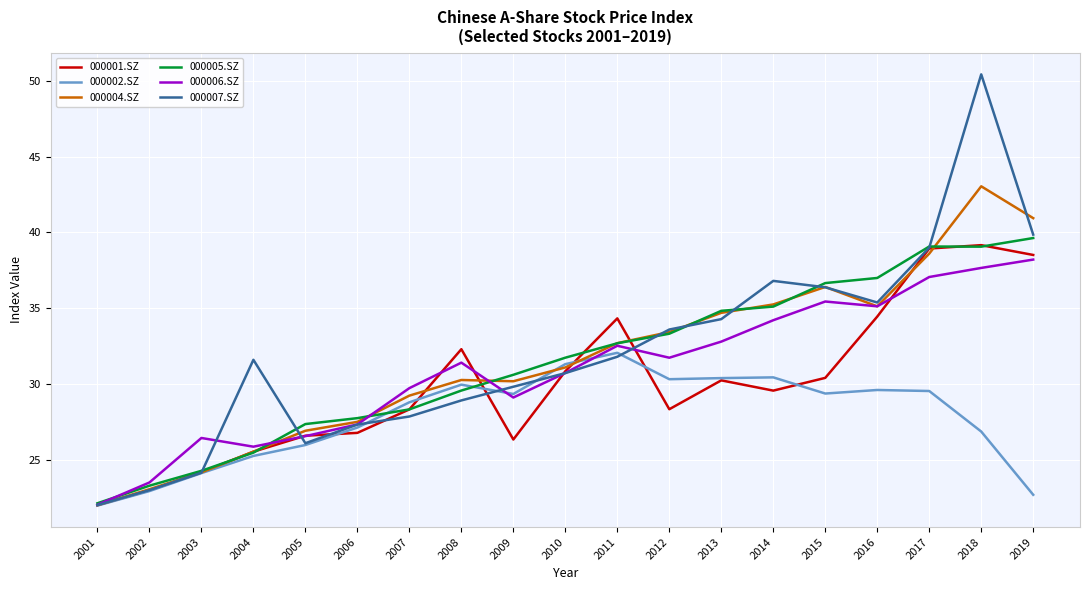

Between 2001 and 2017, which series saw the biggest shift?

000007.SZ